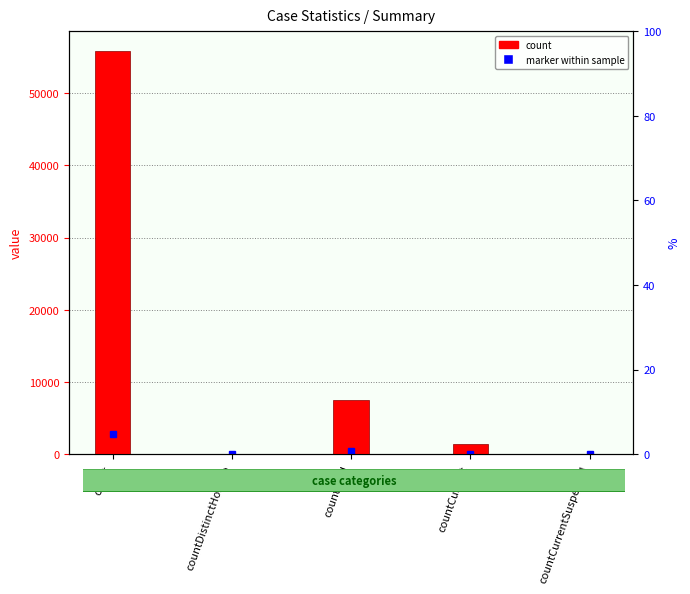

Where is the data nearest to the value 27900?

countDied